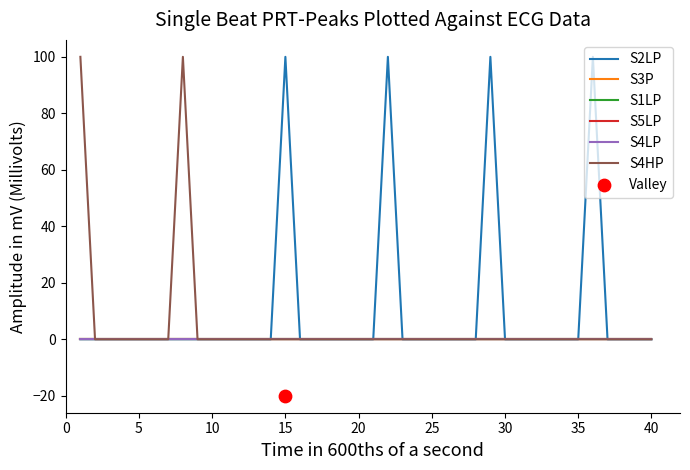

What are all the series names shown in the legend?

S2LP, S3P, S1LP, S5LP, S4LP, S4HP